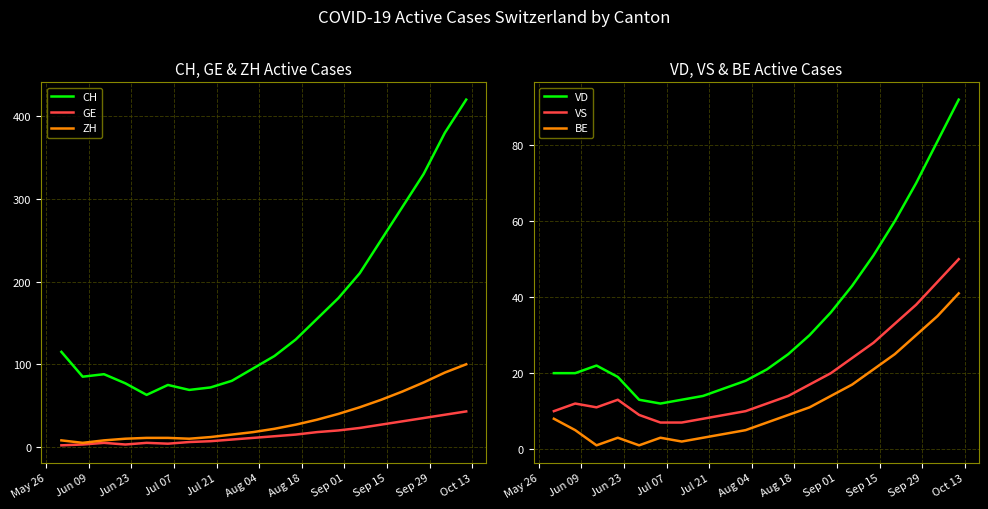

What are all the series names shown in the legend?

CH, GE, ZH, VD, VS, BE